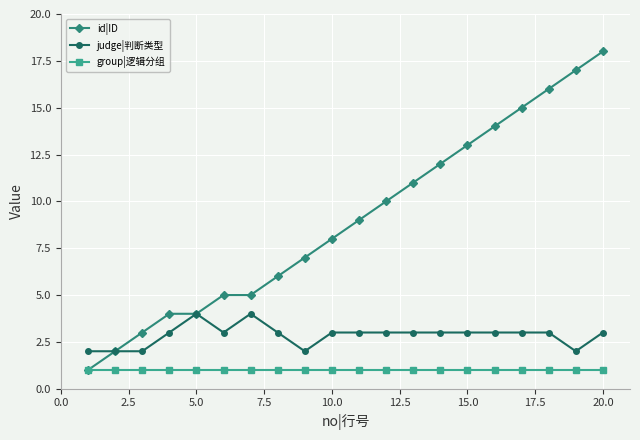

Which series has the largest total across all categories?

id|ID